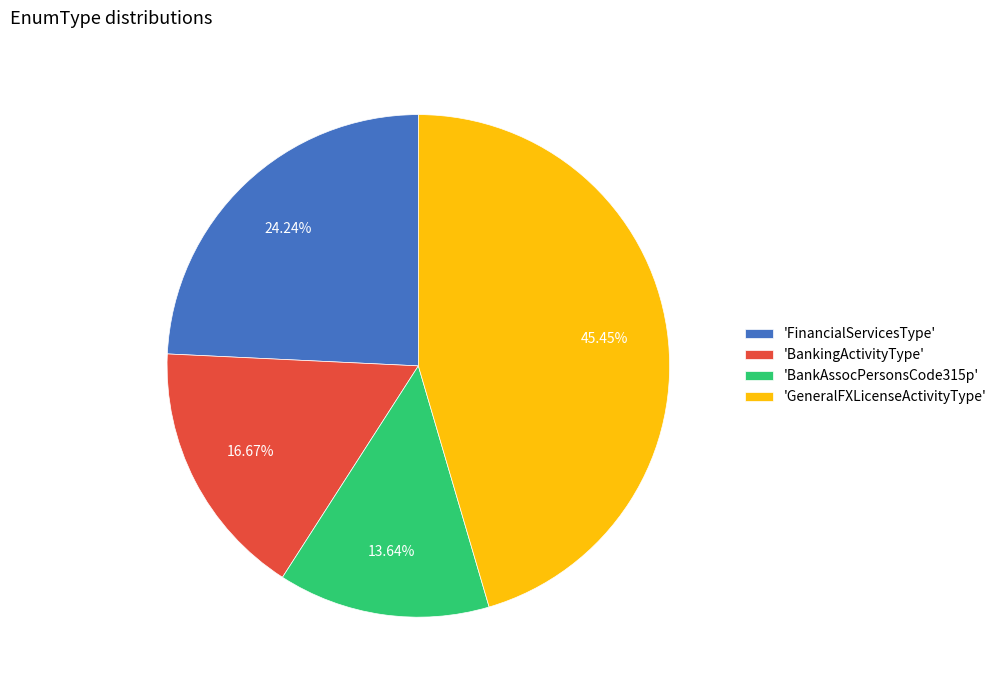

To the nearest percent, what is the difference between the largest and smallest slice percentages?

32%